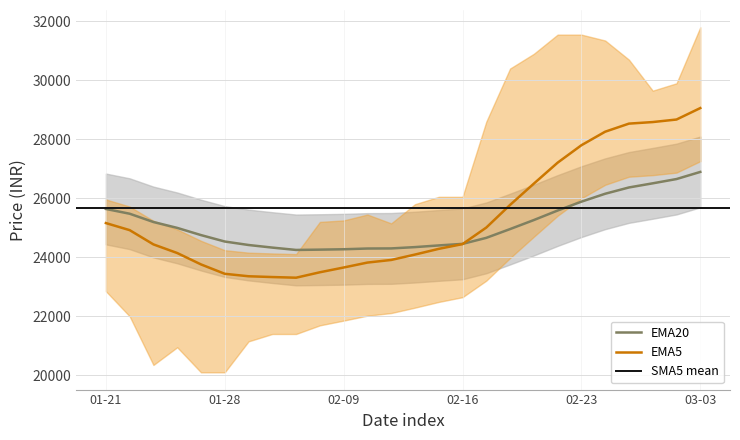

The Ema5 series shows 25776.1 at 17. True or false?

True